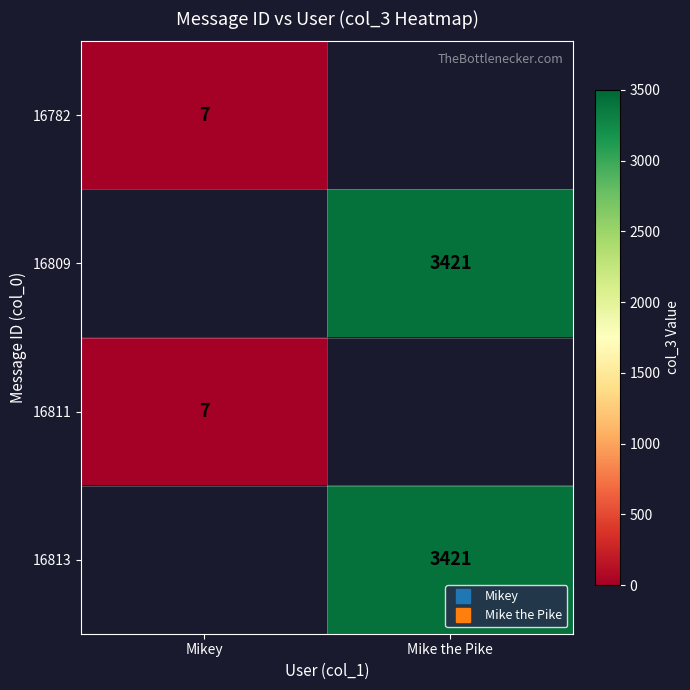

How many positive values does the 16811 series have?

1